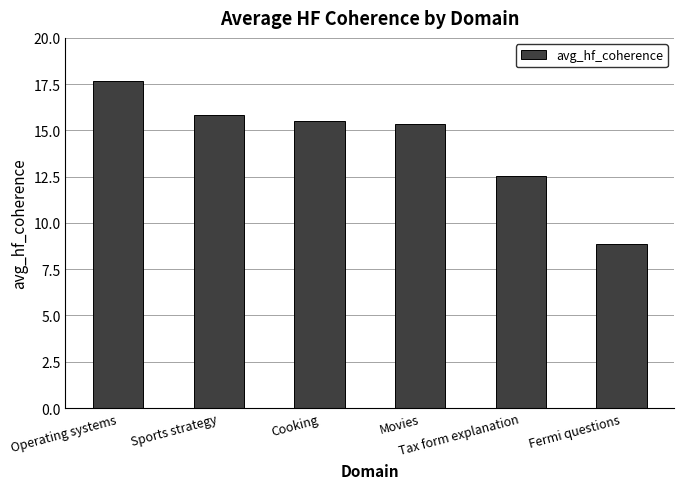

Is it true that the value at Movies is 23.5?

False